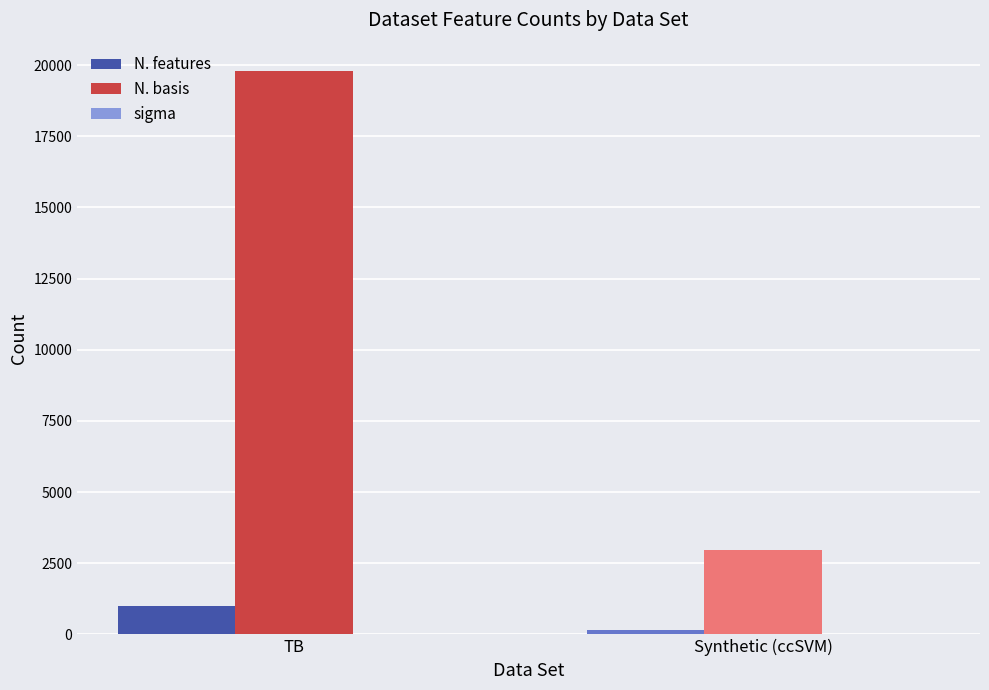

What is the sum of all N. basis values?

22780